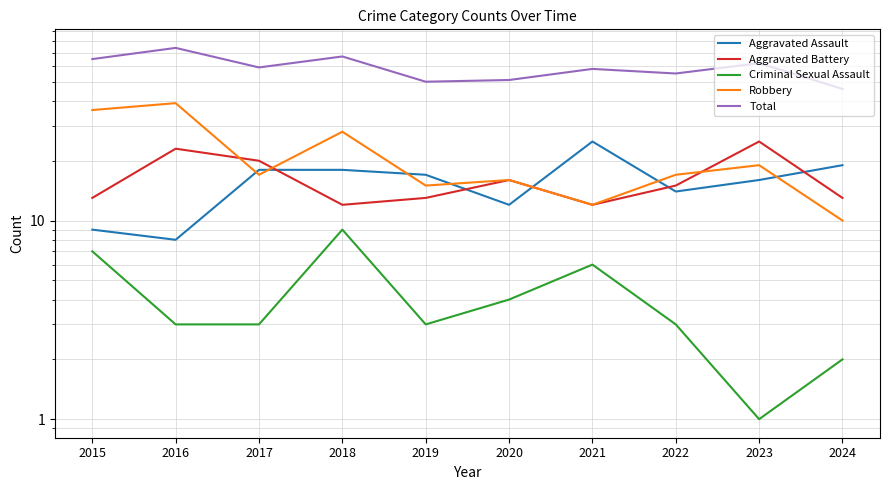

Reading left to right, extract all data points from this chart.

Aggravated Assault: 2015=9	2016=8	2017=18	2018=18	2019=17	2020=12	2021=25	2022=14	2023=16	2024=19
Aggravated Battery: 2015=13	2016=23	2017=20	2018=12	2019=13	2020=16	2021=12	2022=15	2023=25	2024=13
Criminal Sexual Assault: 2015=7	2016=3	2017=3	2018=9	2019=3	2020=4	2021=6	2022=3	2023=1	2024=2
Robbery: 2015=36	2016=39	2017=17	2018=28	2019=15	2020=16	2021=12	2022=17	2023=19	2024=10
Total: 2015=65	2016=74	2017=59	2018=67	2019=50	2020=51	2021=58	2022=55	2023=62	2024=46